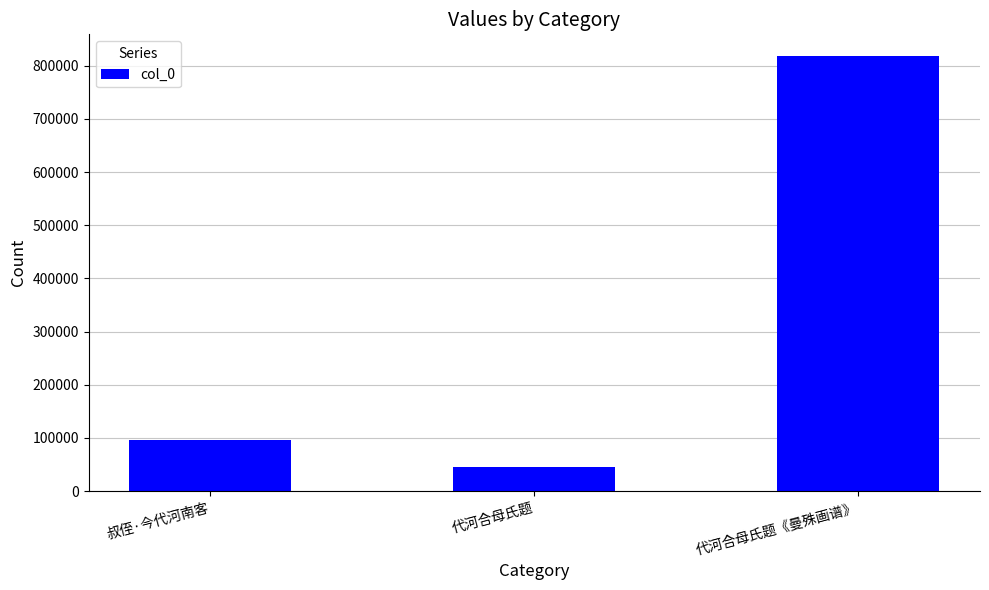

Reading left to right, what are all the values shown in this chart?

96298	44868	818326